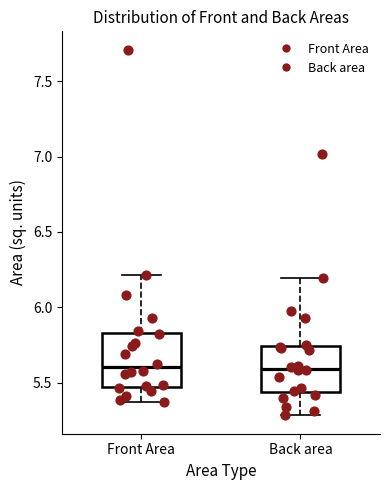

Reading left to right, read every box against the y-axis: the position of its median line, the range the box covers, and the ends of its whiskers. The values are not printed on the chart, so give them approximately, as read against the axis.

Front Area: median 5.60, box 5.45 to 5.85, whiskers 5.35 to 6.20
Back area: median 5.60, box 5.45 to 5.75, whiskers 5.30 to 6.20